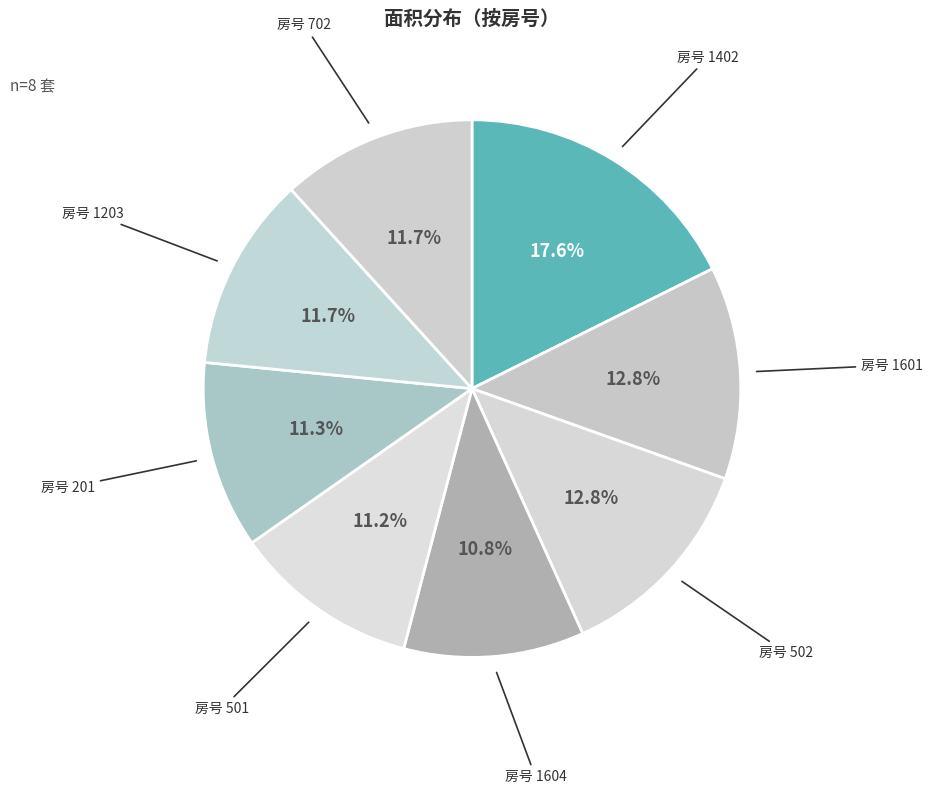

How many slices are in this pie chart?

8